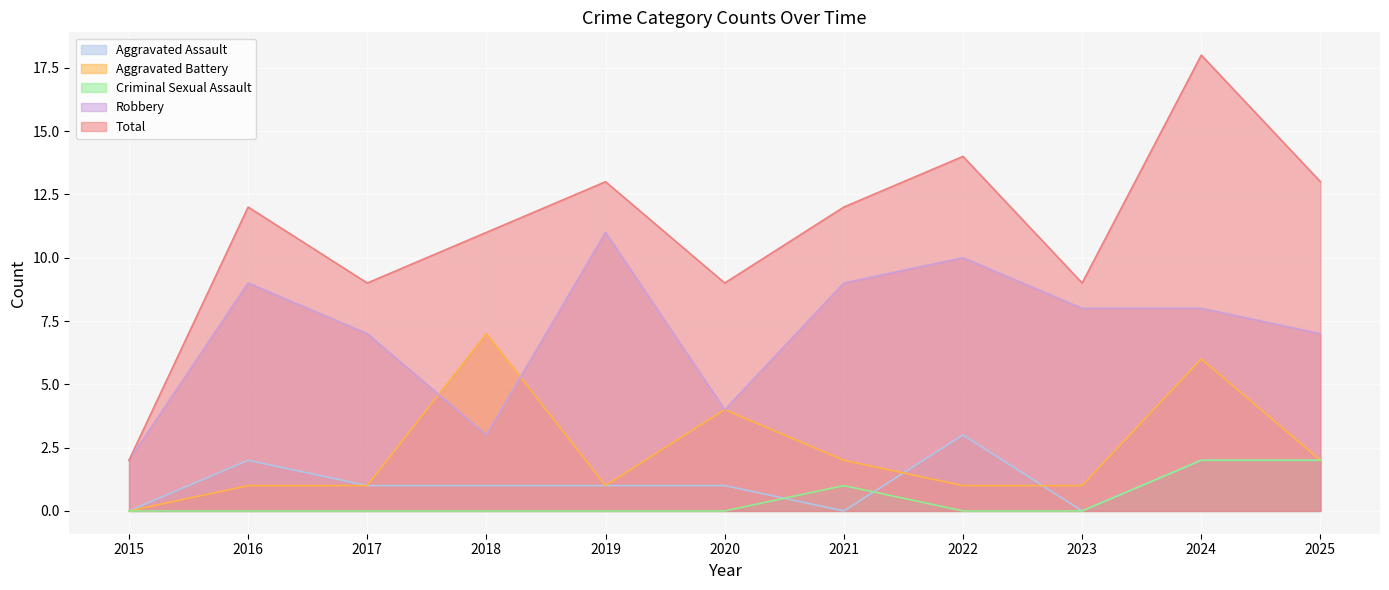

How many Robbery values are between 4 and 9?

7